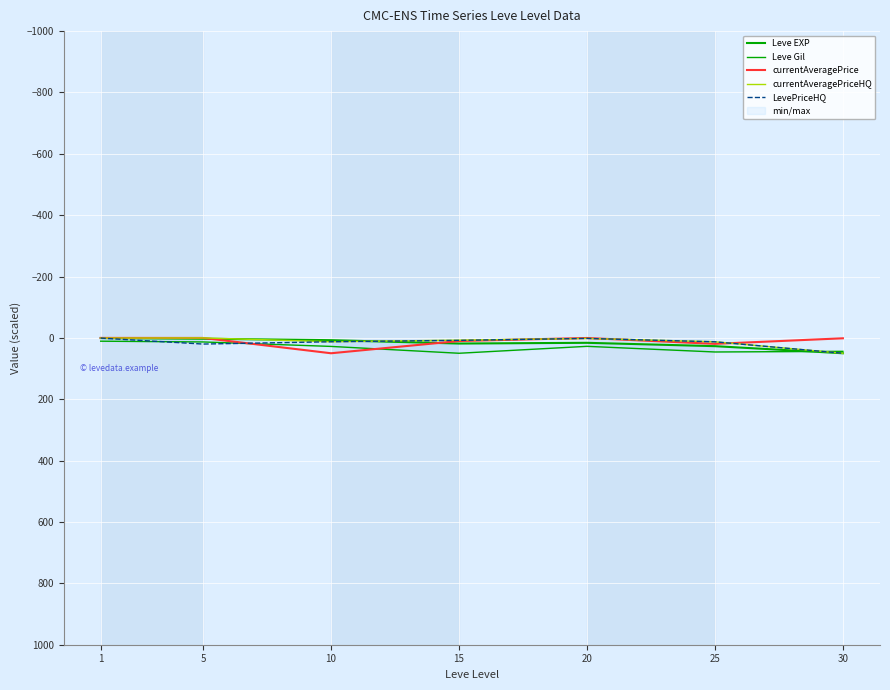

Is the value of Leve Gil at 5 greater than the value of LevePriceHQ at 1?

Yes